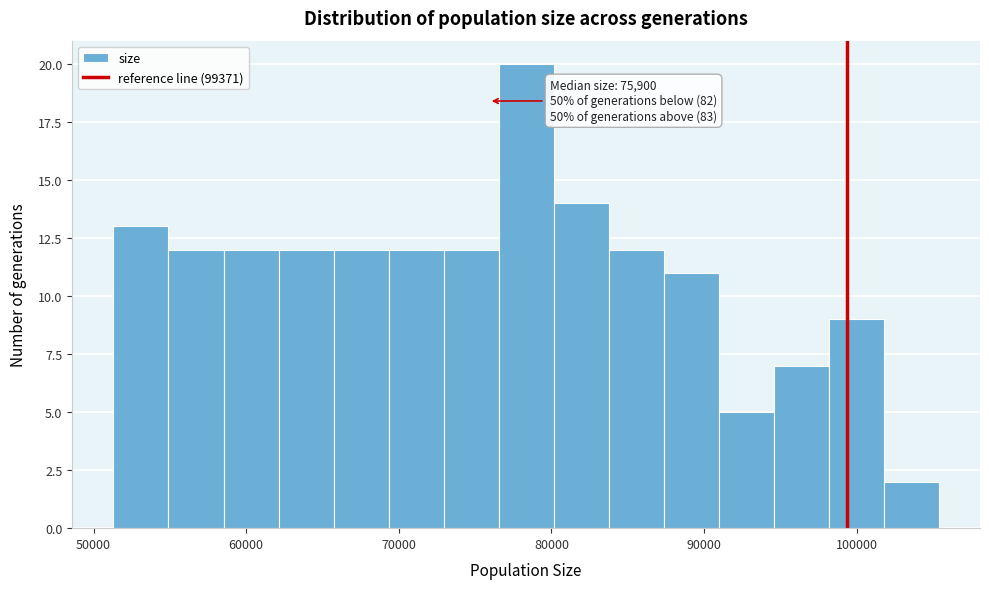

Read against the x-axis, roughly where is the centre of the tallest bar?

78000